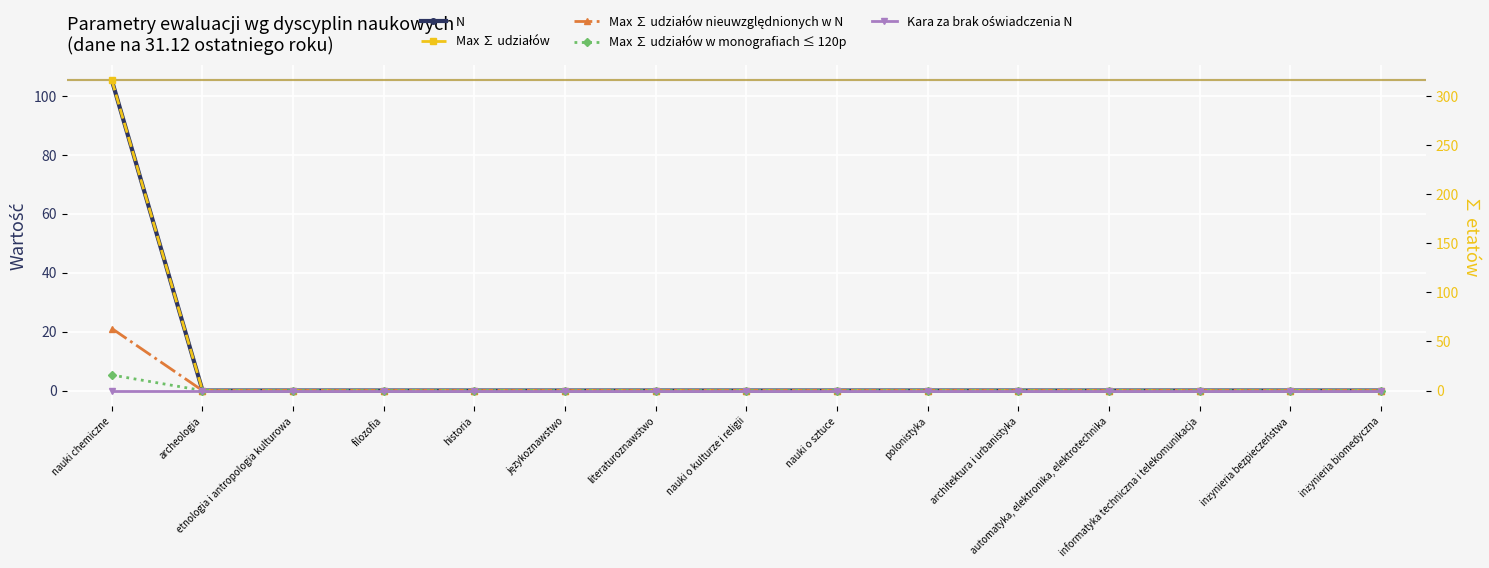

Which series has the widest spread of values?

Max ∑ udziałów